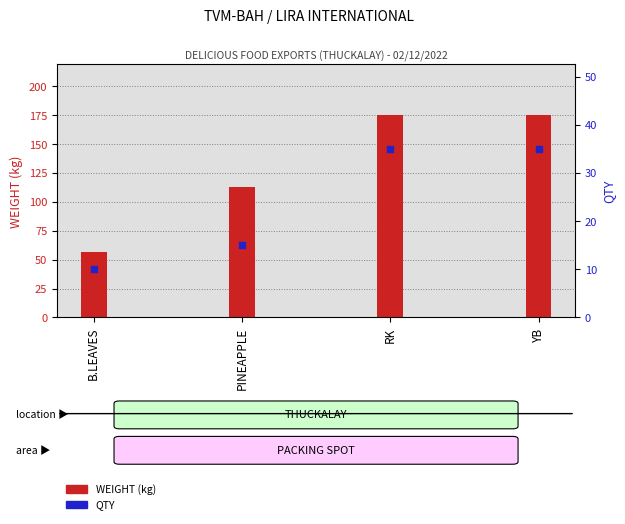

What is the total value across all series at RK?

210.0